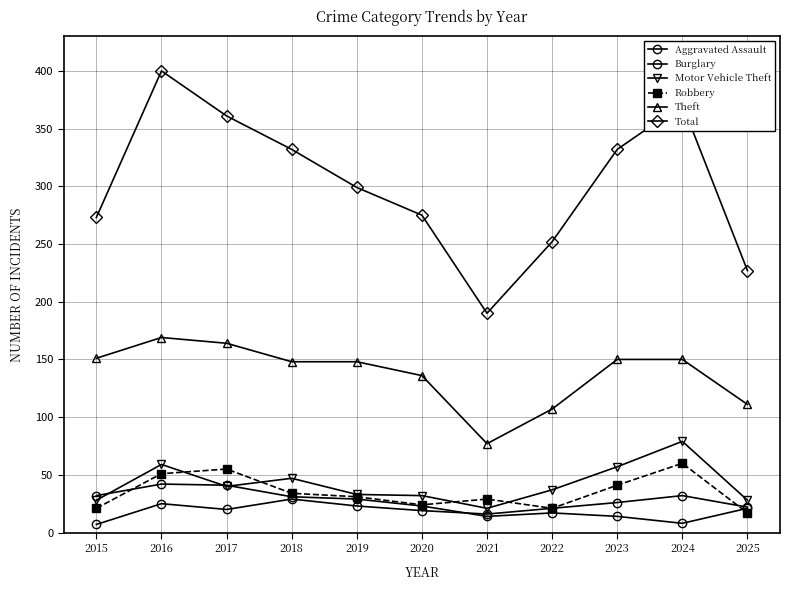

Where do Robbery and Motor Vehicle Theft first cross each other?

2016 and 2017